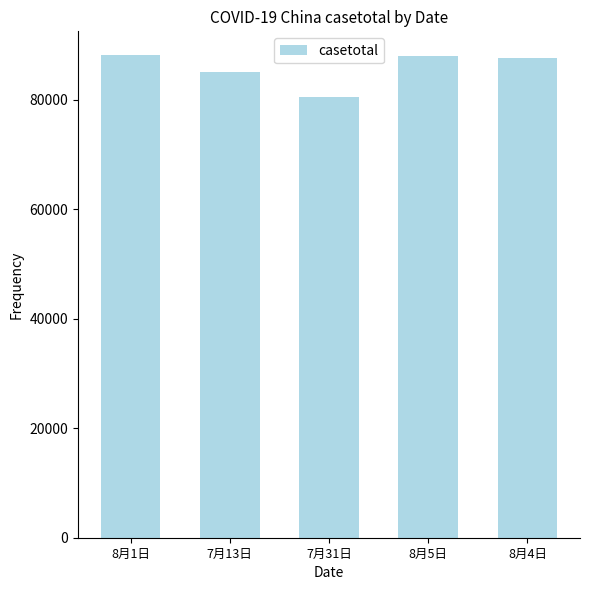

Approximately how many times larger is the value at 7月31日 compared to 8月5日?

0.9